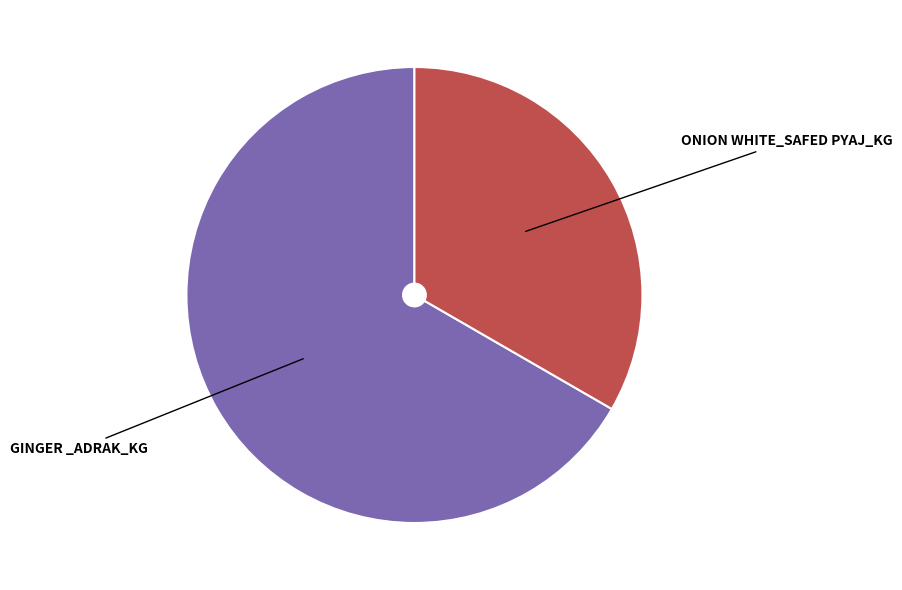

Count the number of slices in the pie.

2